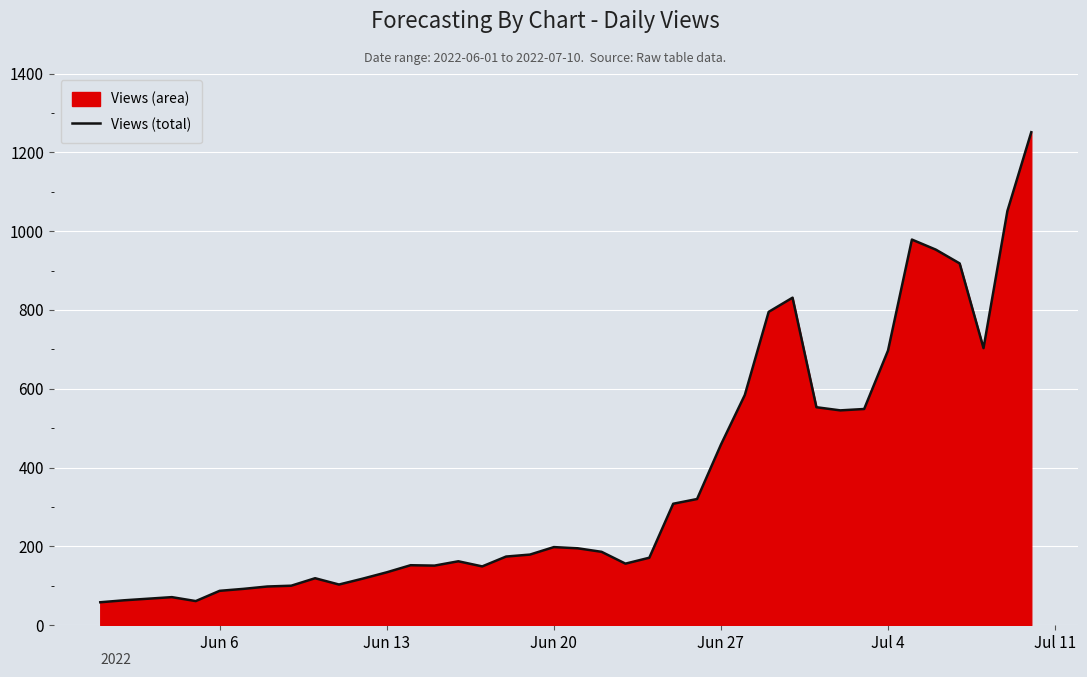

What is the change in value from Jun 20 to Jun 27?

+260.0